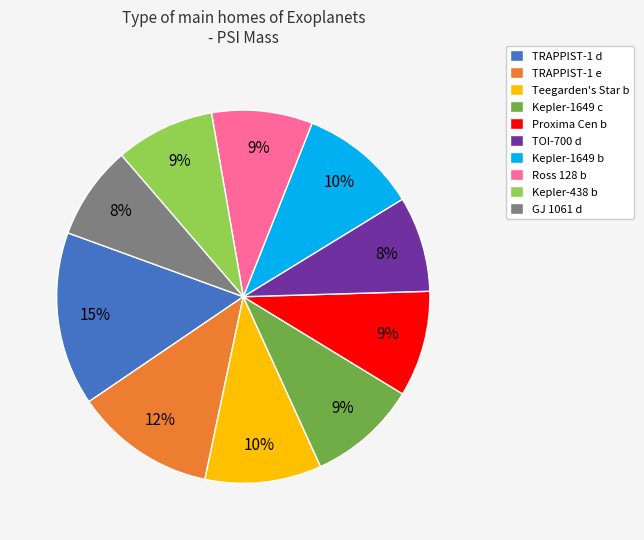

How many slices are in this pie chart?

10